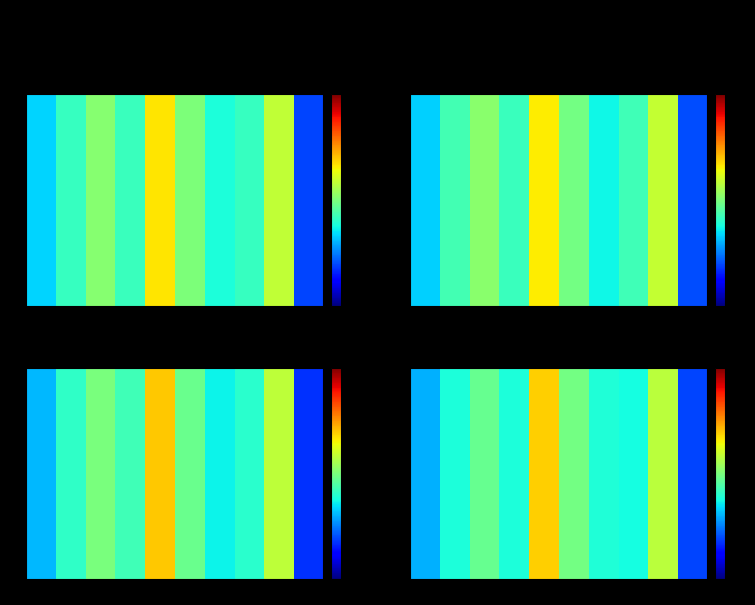

List the labels in order of value, largest first.

4, 8, 5, 2, 6, 3, 1, 7, 0, 9